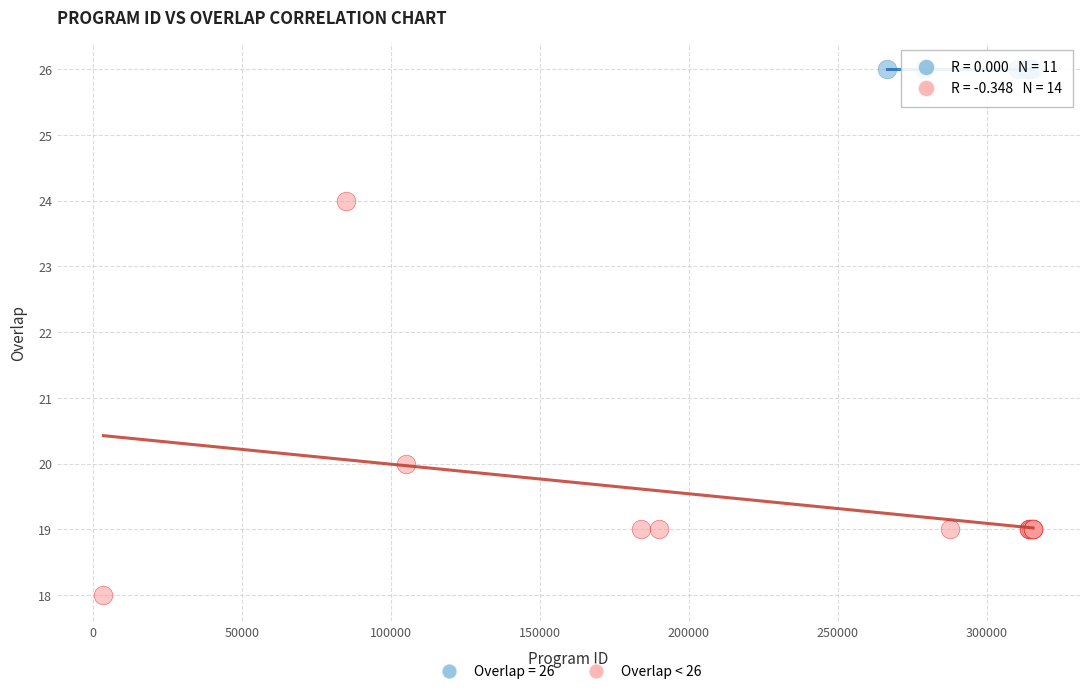

Which series contains the highest Y value?

Overlap = 26